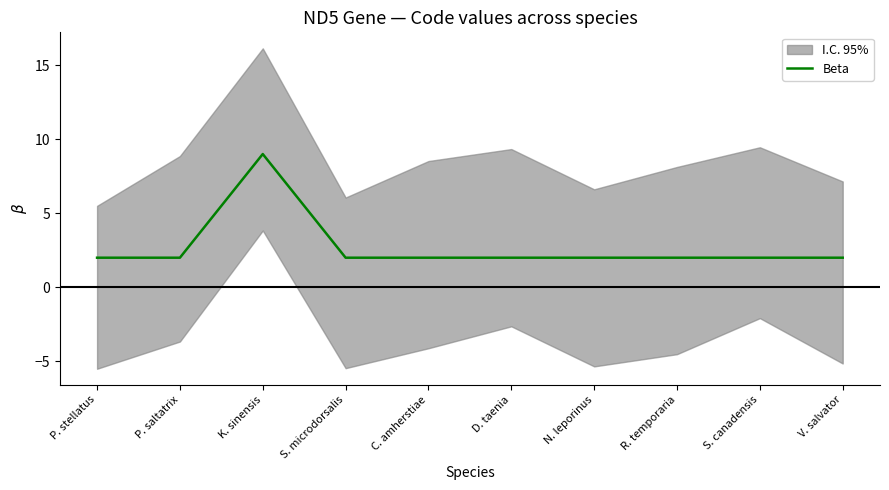

What is the ratio of the value at V. salvator to the value at K. sinensis?

0.2